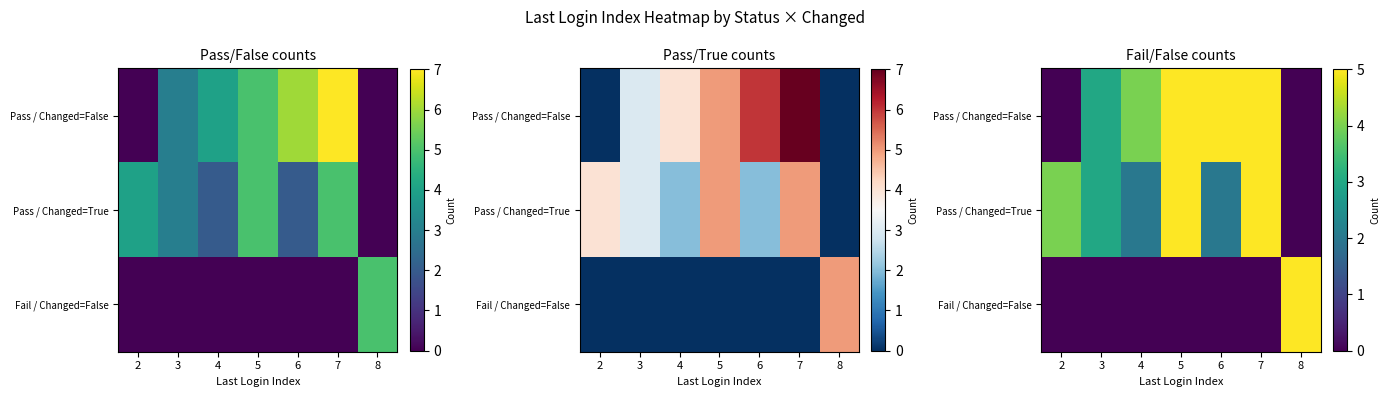

List the series in order of their overall mean, highest first.

Pass / Changed=False, Pass / Changed=True, Fail / Changed=False